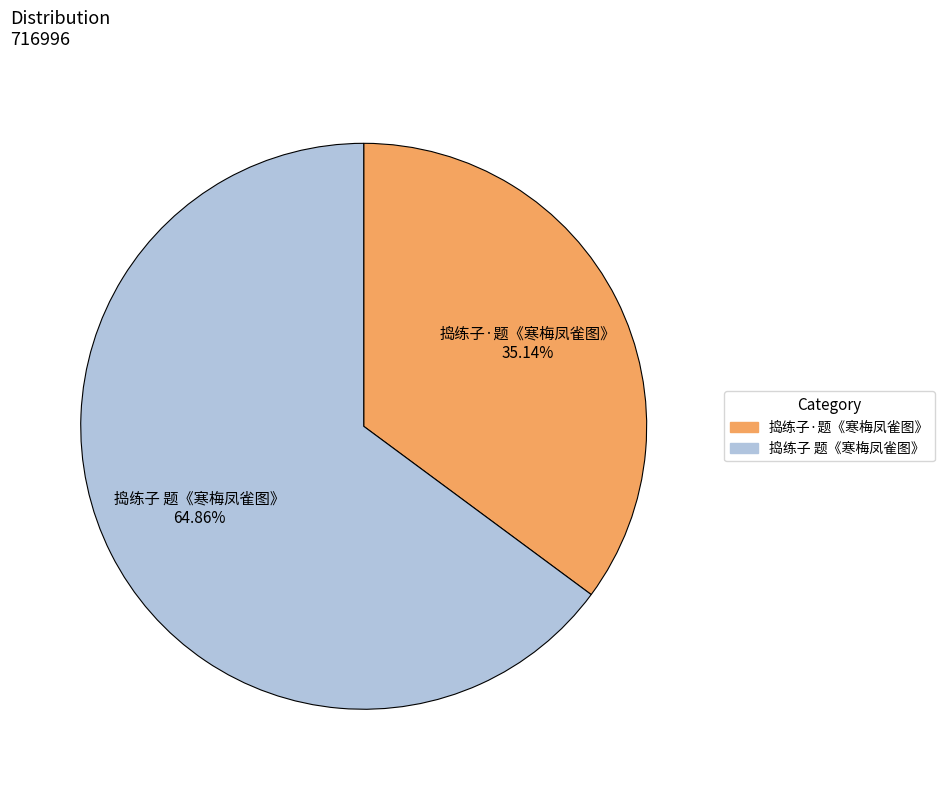

Which category accounts for the majority?

捣练子 题《寒梅凤雀图》